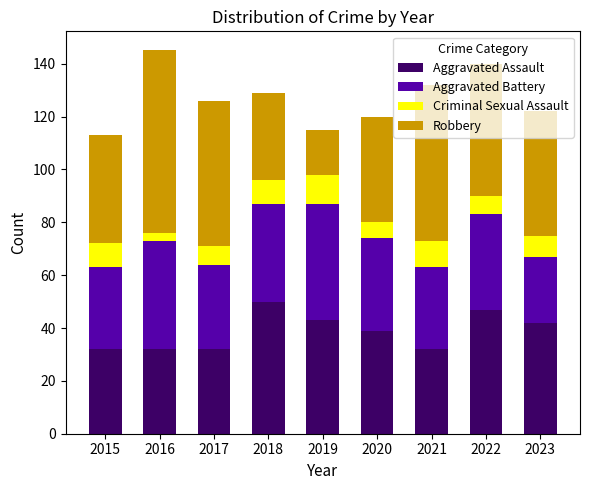

True or false: Aggravated Assault has a value of 32 at 2016.

True